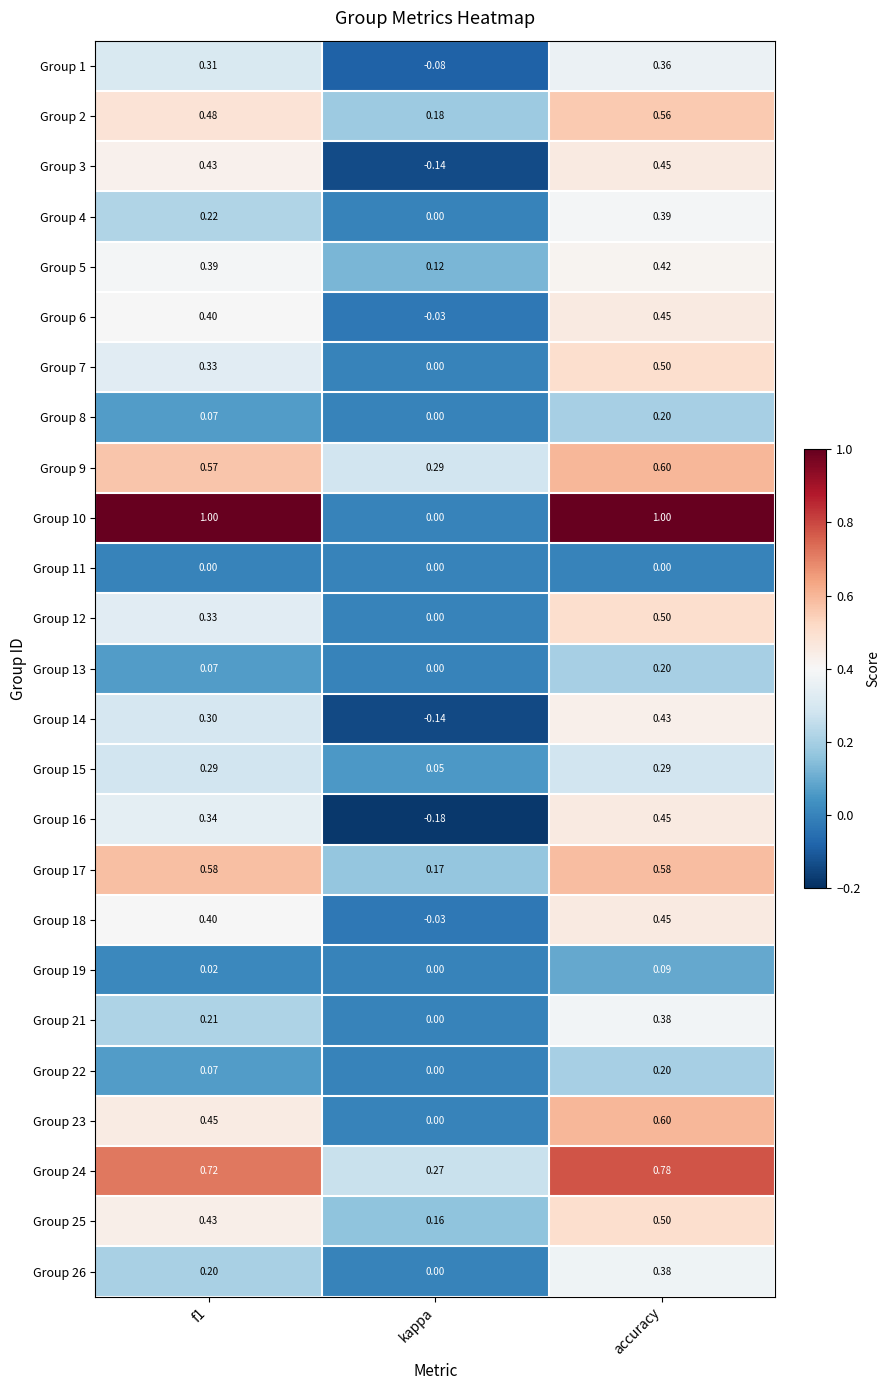

What is the greatest value displayed?

1.0